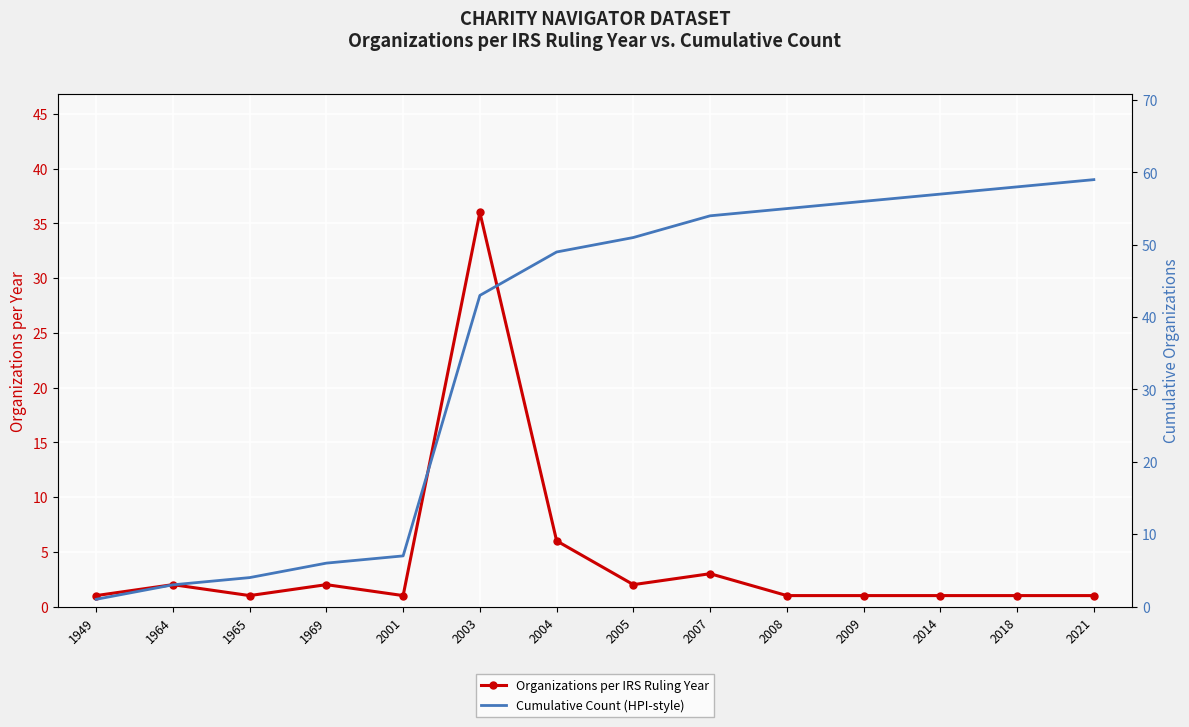

Is it true that Organizations per IRS Ruling Year equals 0 at 2008?

False